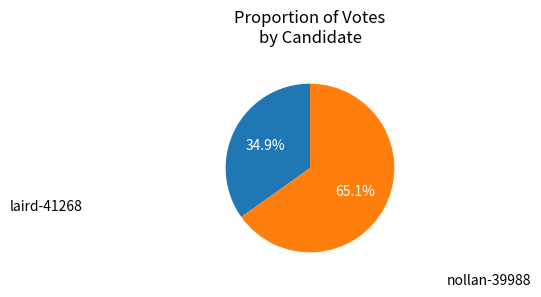

Is there a majority slice in this chart?

Yes